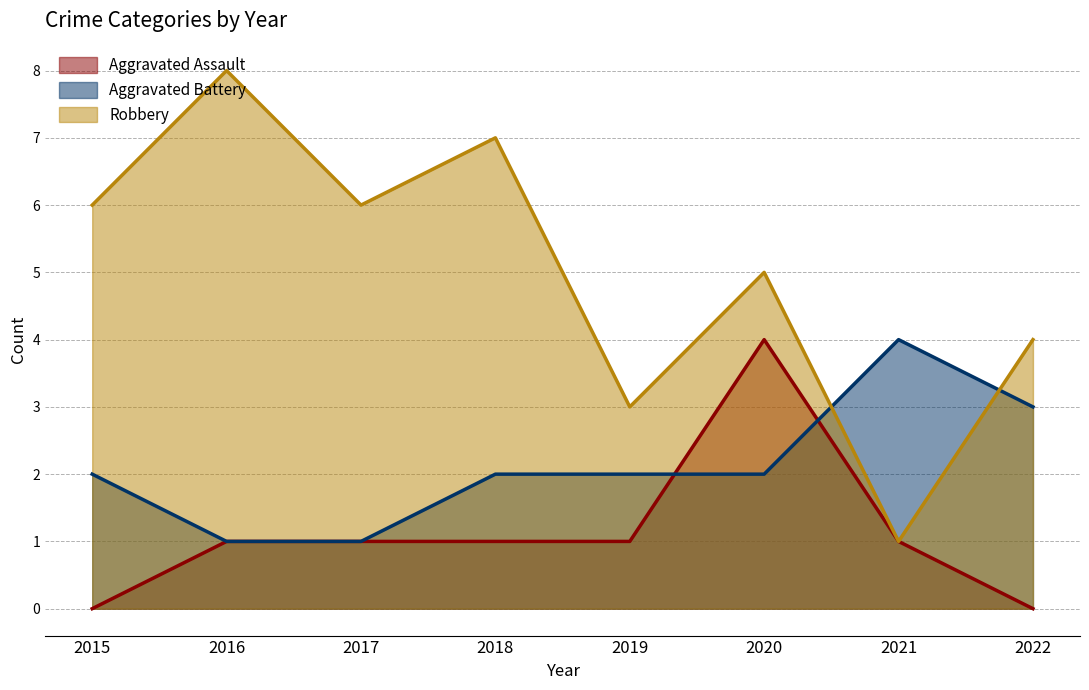

How many values in Aggravated Assault are above zero?

6